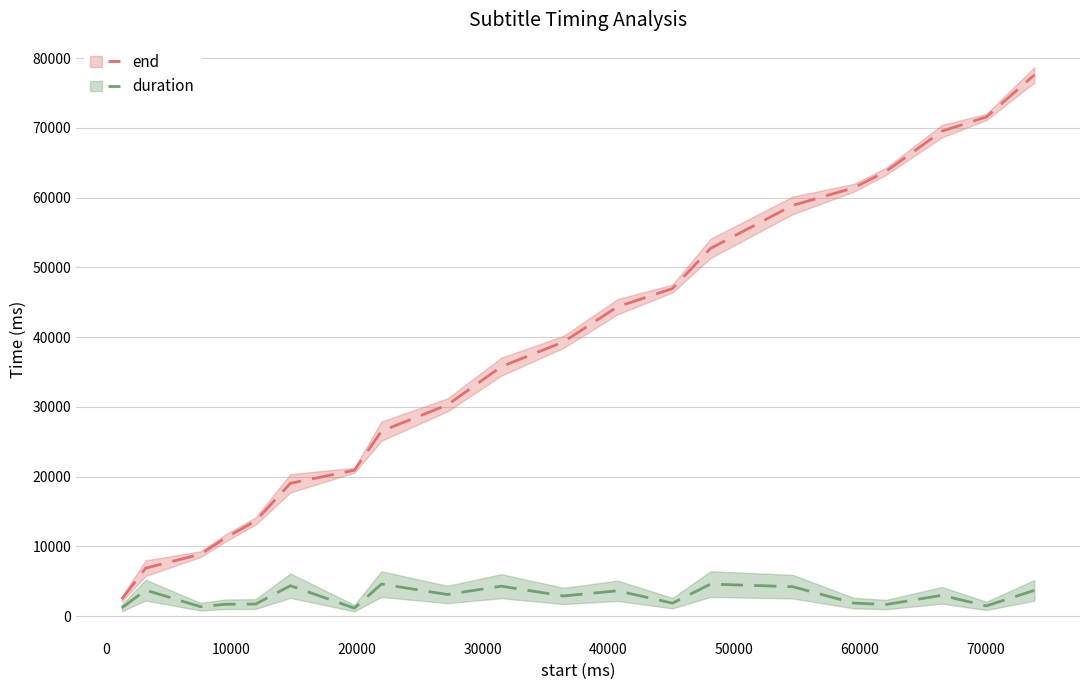

True or false: end and duration cross at least once.

False